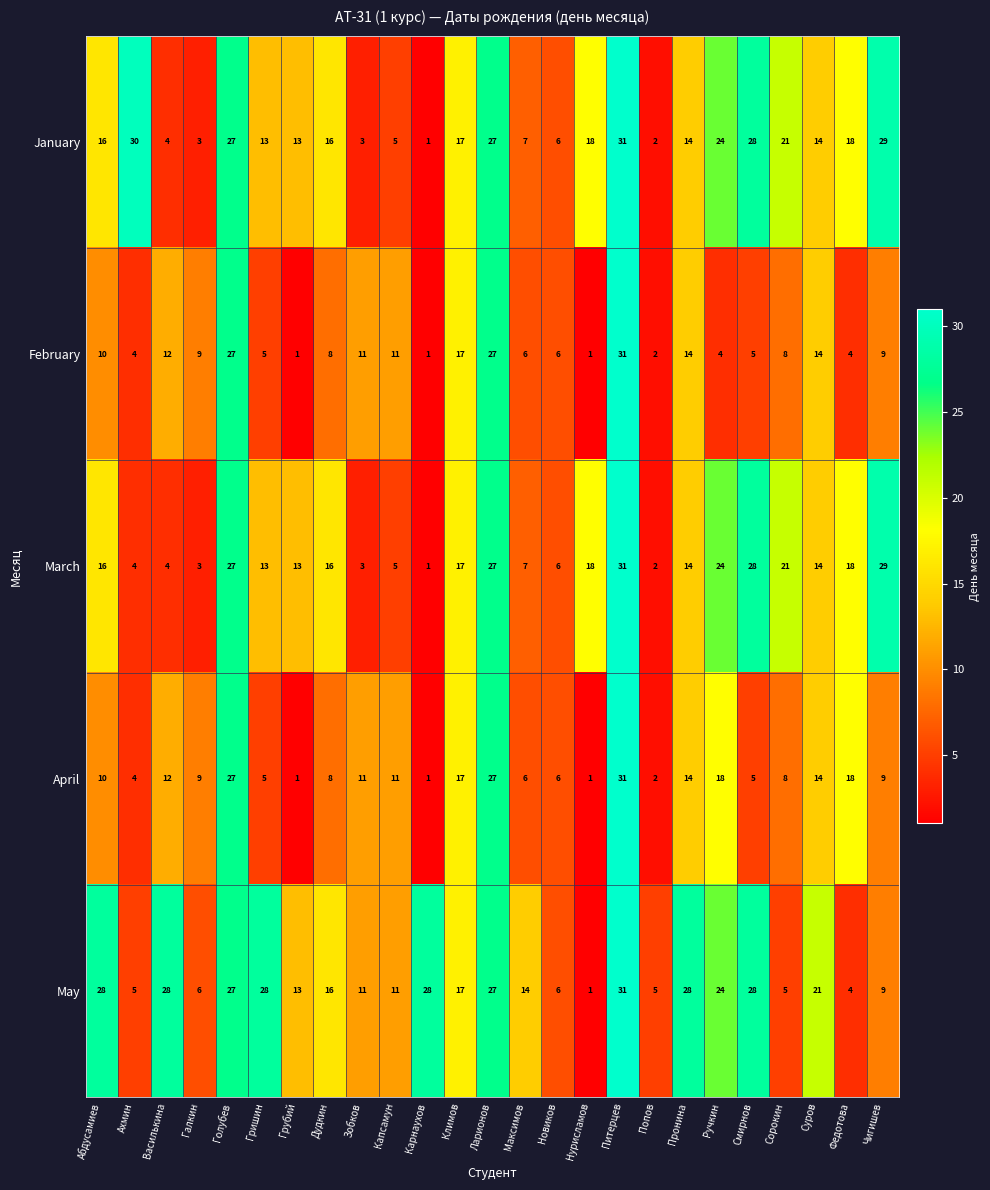

At which label does February first exceed 8?

Абдусамиев